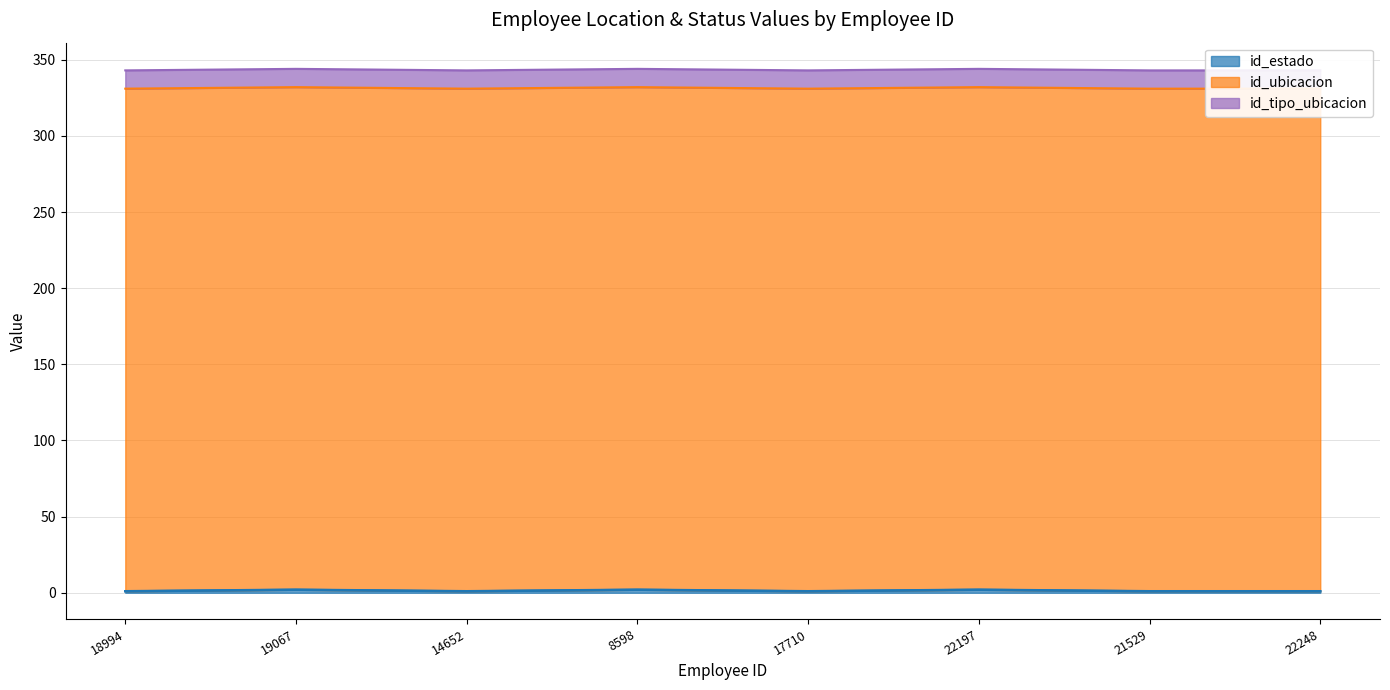

Between 22197 and 22248, which series saw the biggest shift?

id_estado